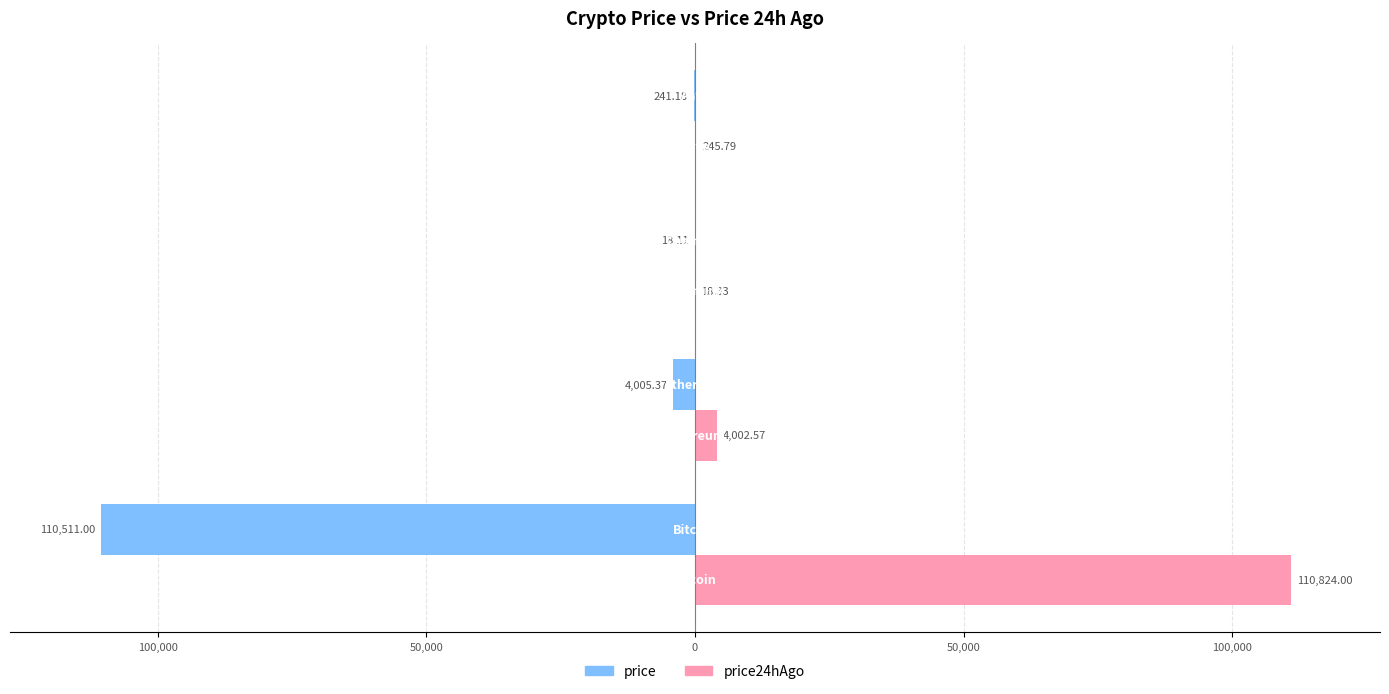

Rank the series by their maximum value, from lowest to highest.

price, price24hAgo